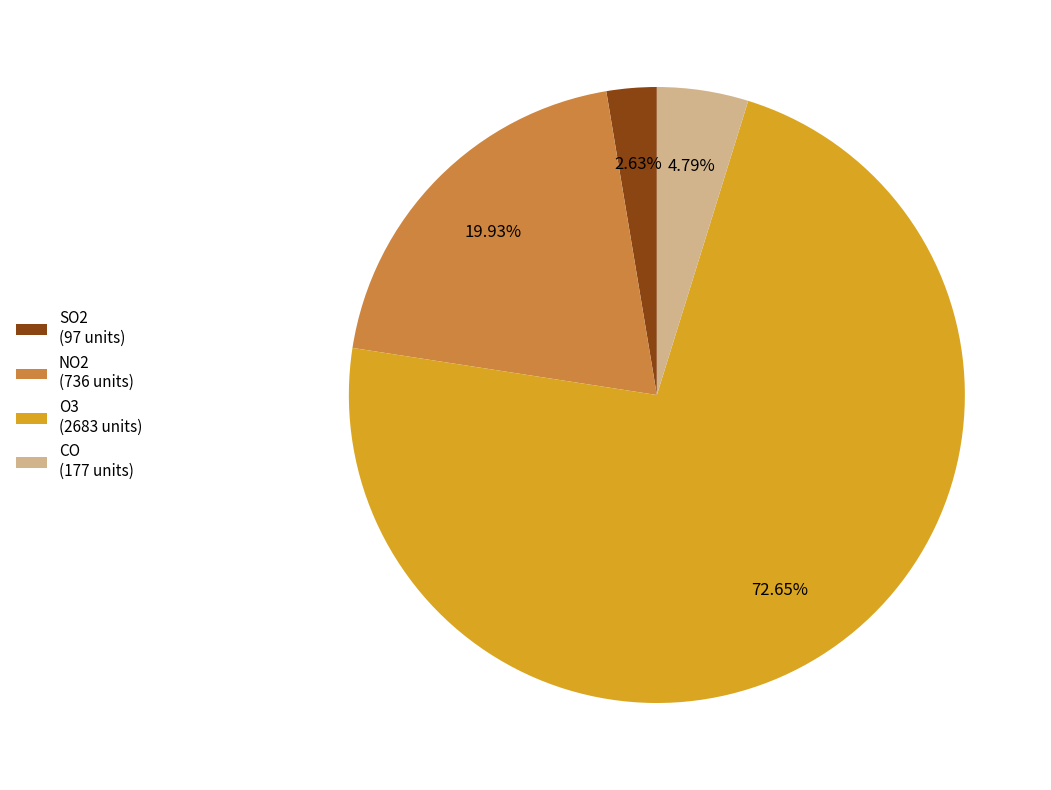

Does CO (177 units) account for over 50% of the chart?

No